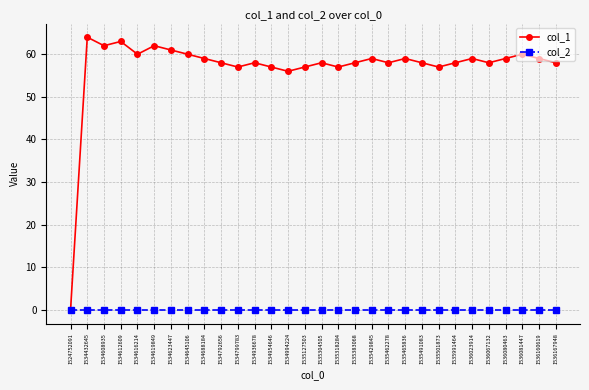

What is the maximum value for col_1?

64